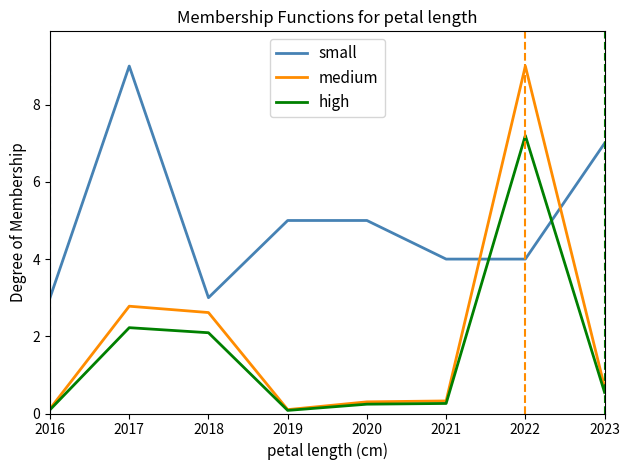

Which series changed the most between 2019 and 2022?

medium